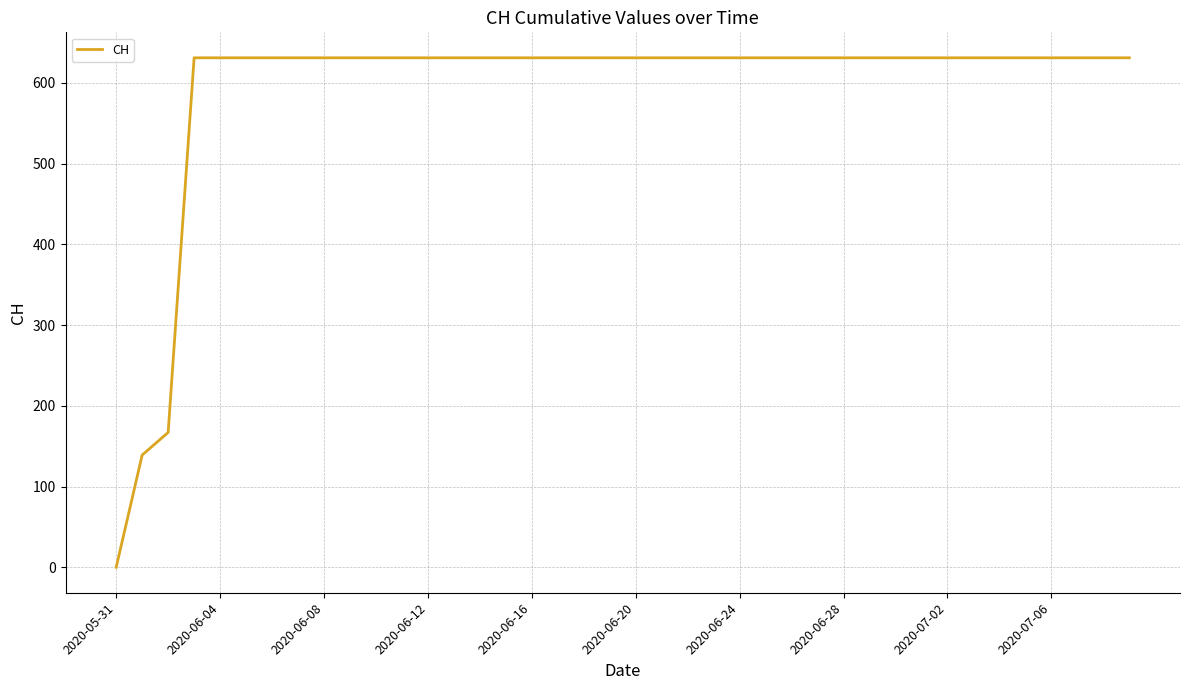

What is the difference between the maximum and minimum values?

631